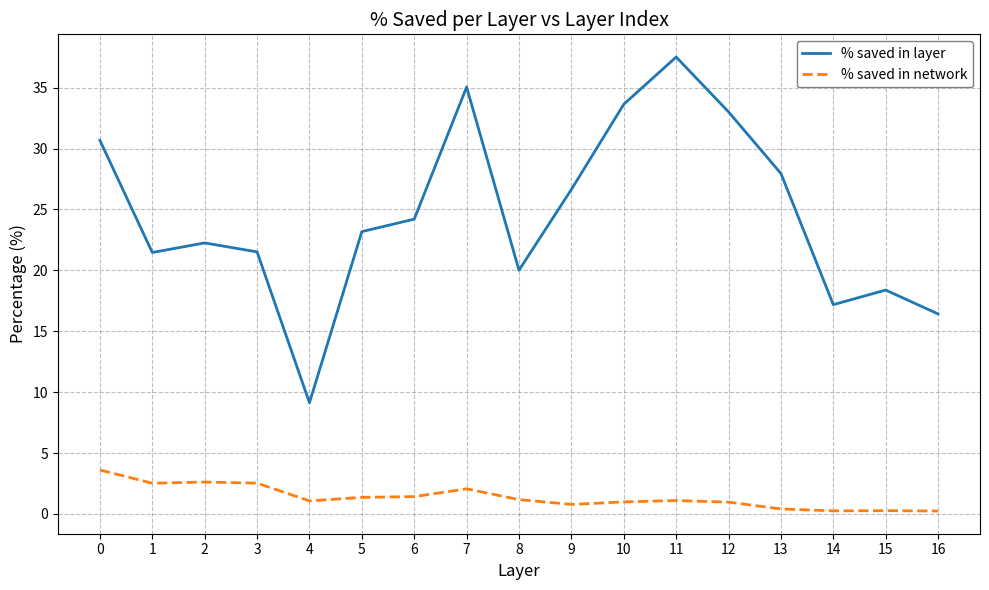

What is the maximum value shown in the chart?

37.5